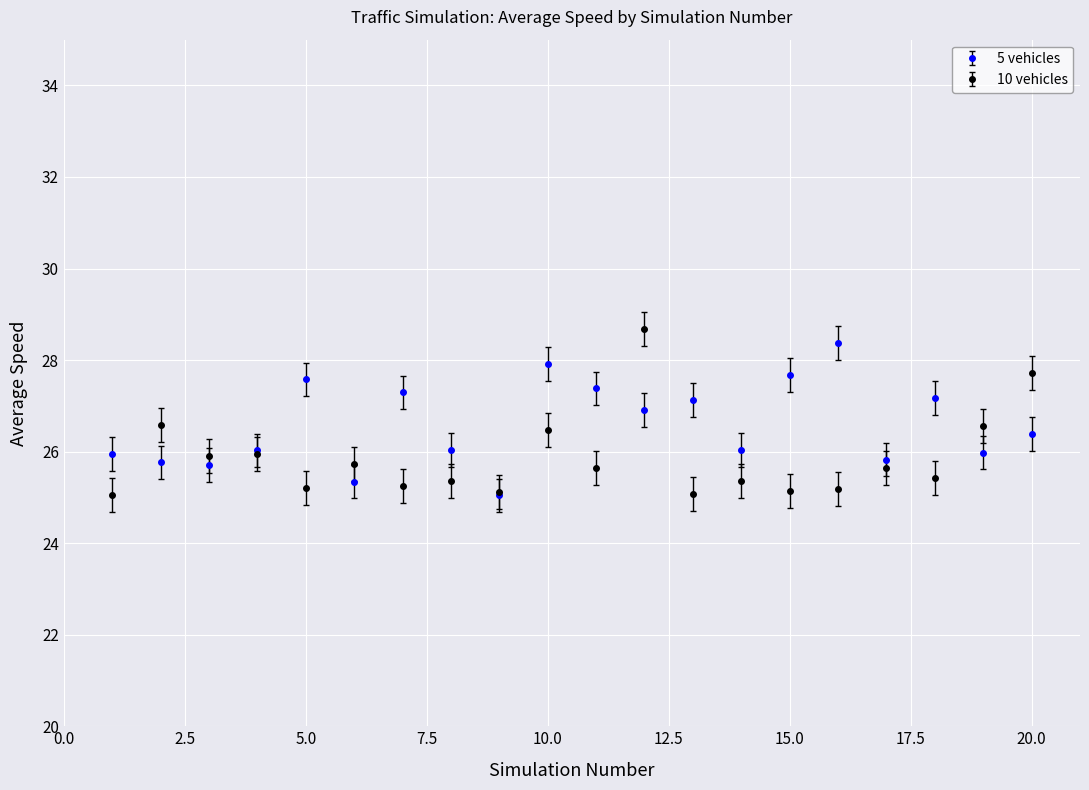

How many lines are shown in the chart?

2